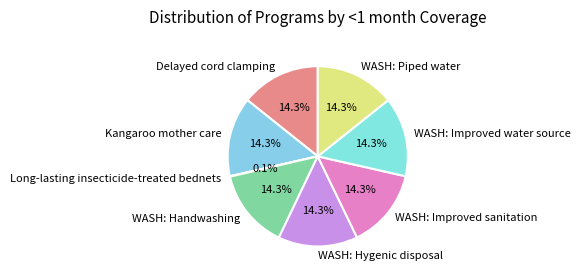

Is Kangaroo mother care the majority of the pie?

No